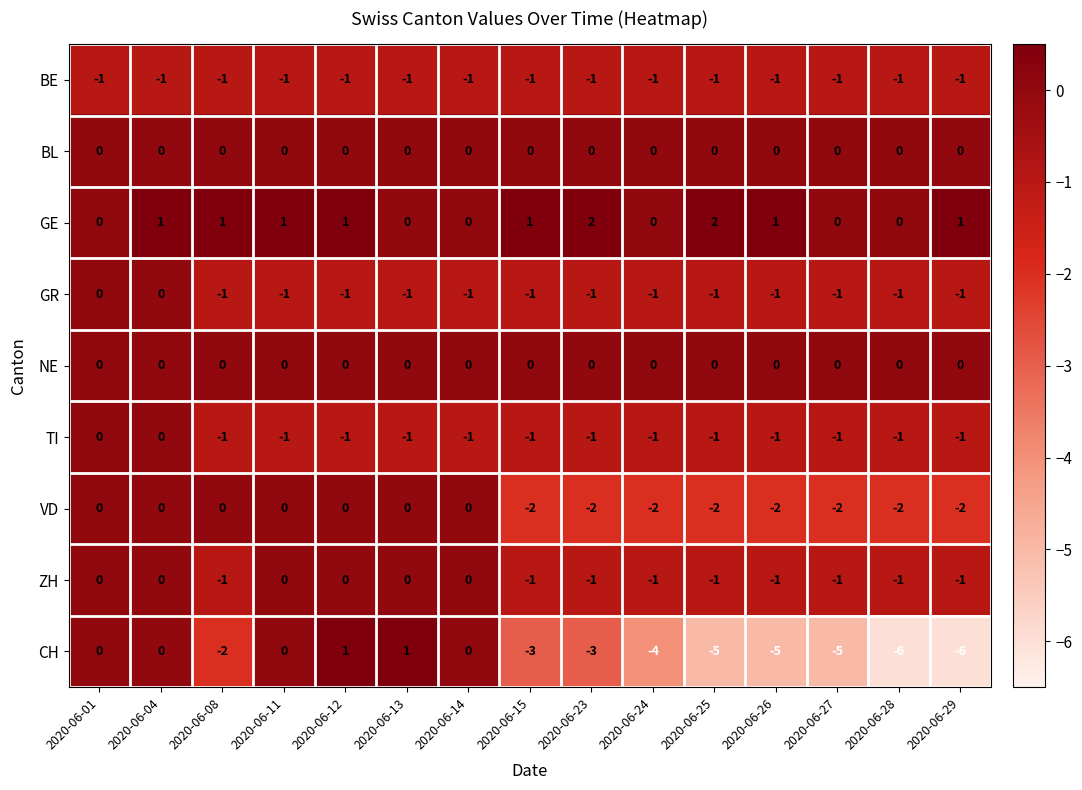

Between 2020-06-14 and 2020-06-29, which series saw the biggest shift?

CH